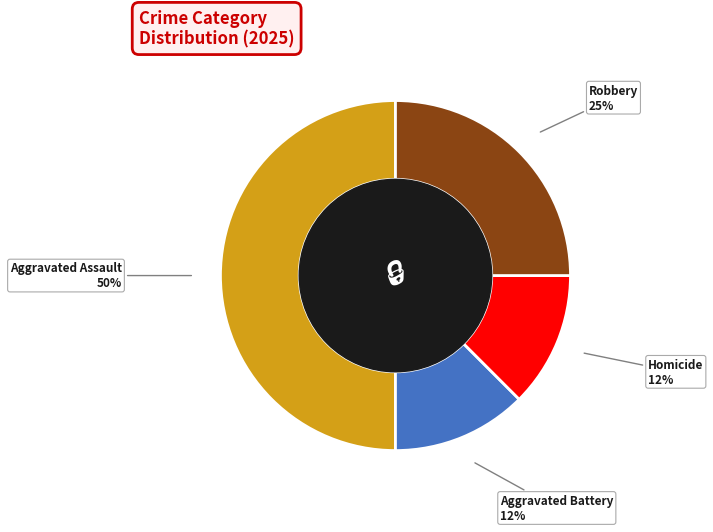

To the nearest percent, what is the average slice percentage?

25%